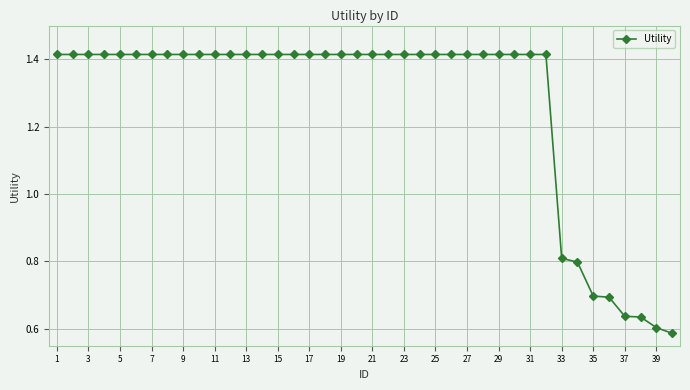

How many values are between 1 and 2?

32